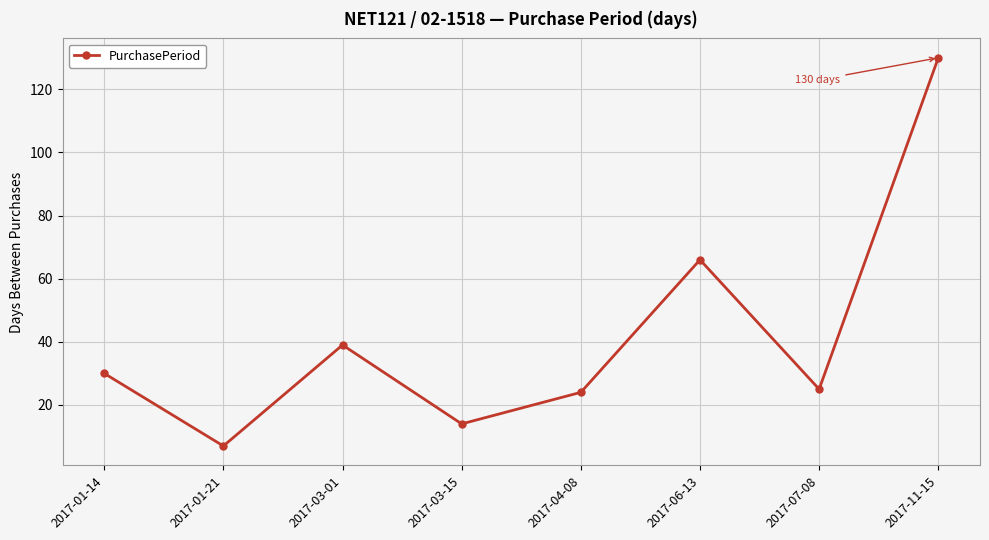

Does the chart display data point markers on the line(s)?

Yes